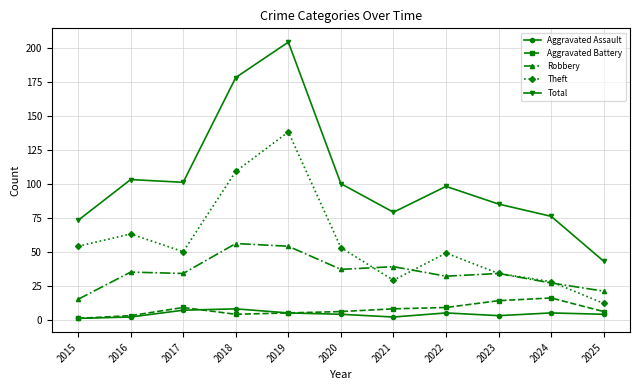

The Robbery series shows 14 at 2019. True or false?

False